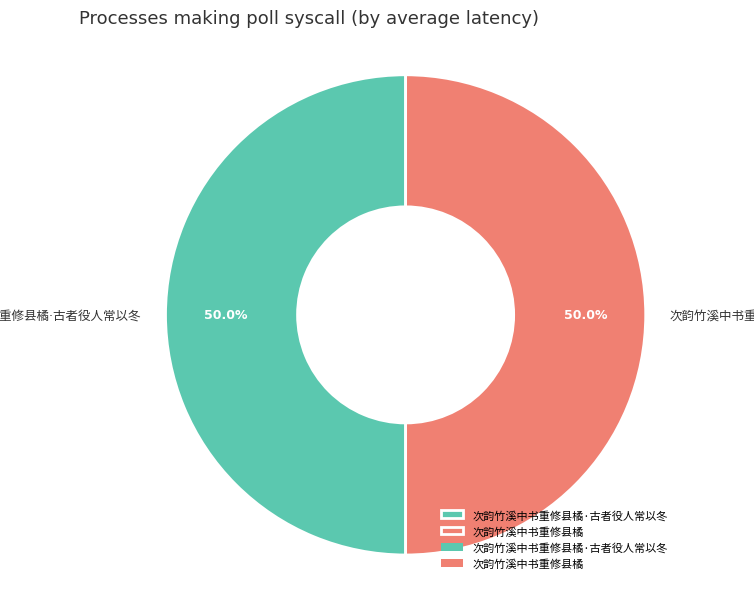

Which slice represents more than half of the pie?

次韵竹溪中书重修县橘·古者役人常以冬